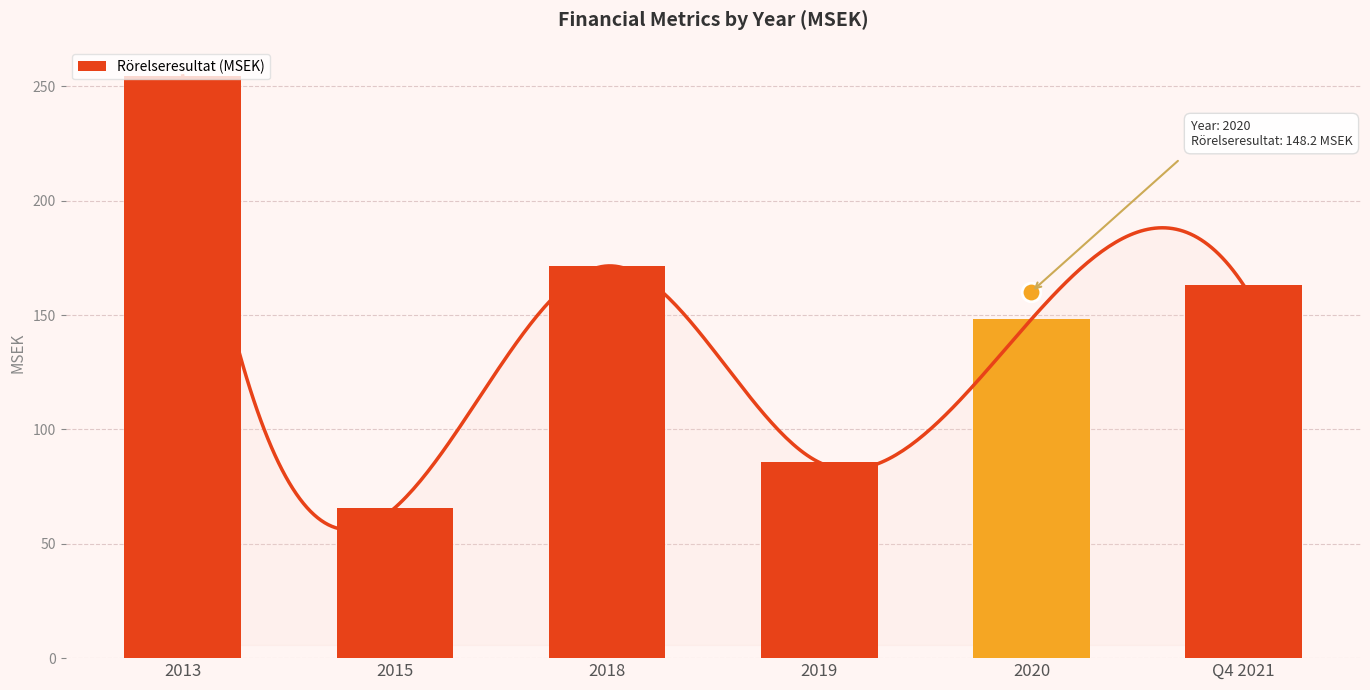

Between 2018 and 2019, which is larger?

2018